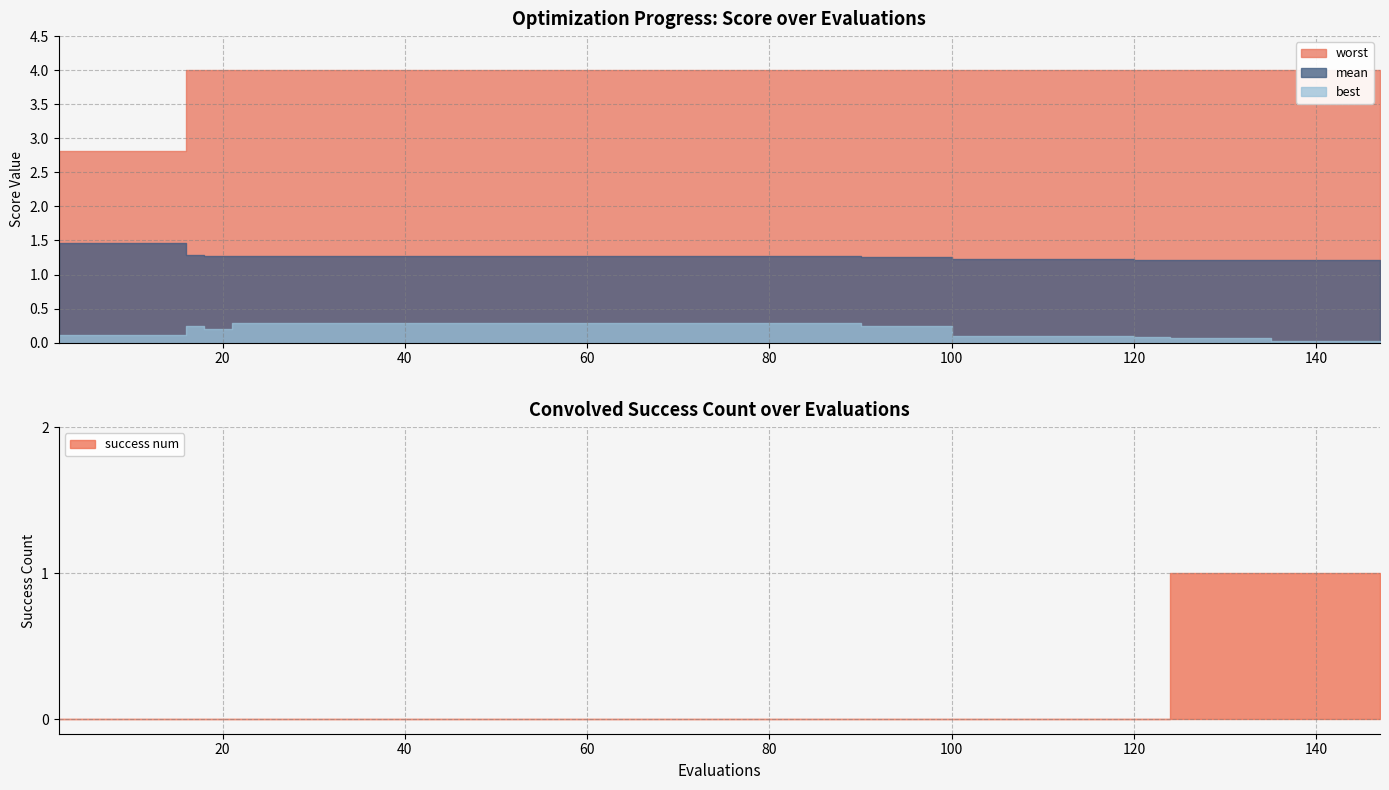

True or false: best and mean intersect in this chart.

False